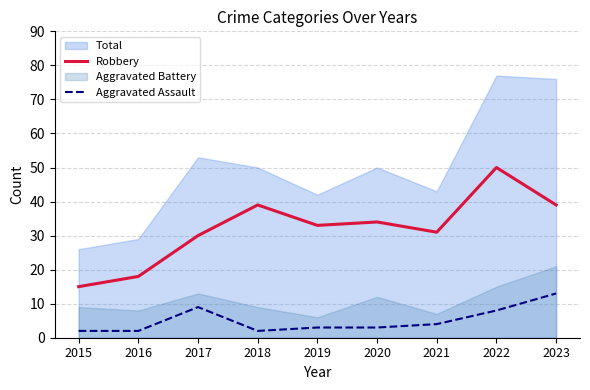

Where is the first local minimum for Aggravated Assault?

2018